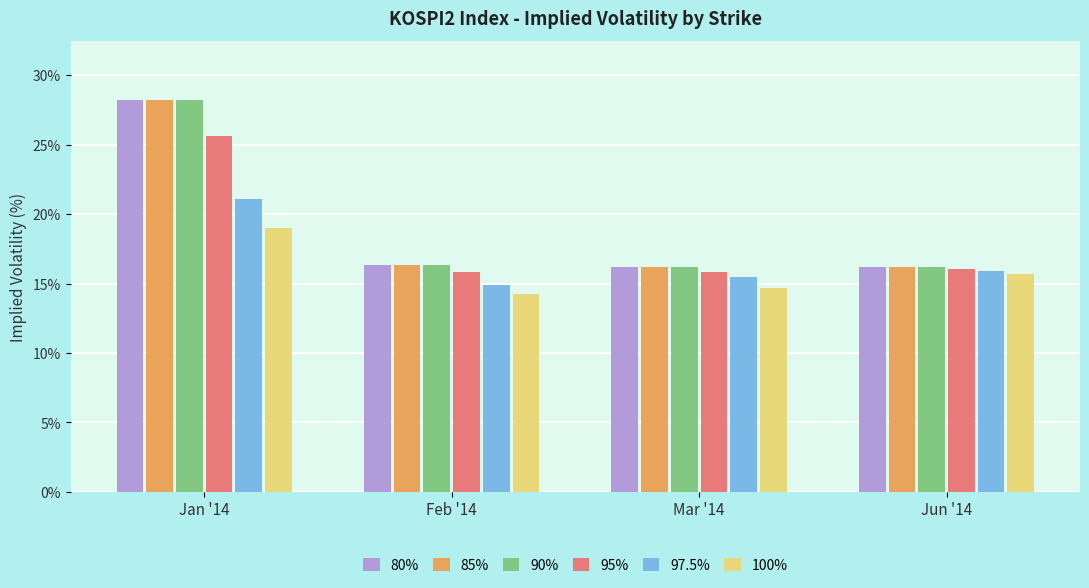

What is the highest value of the 80% series?

28.2